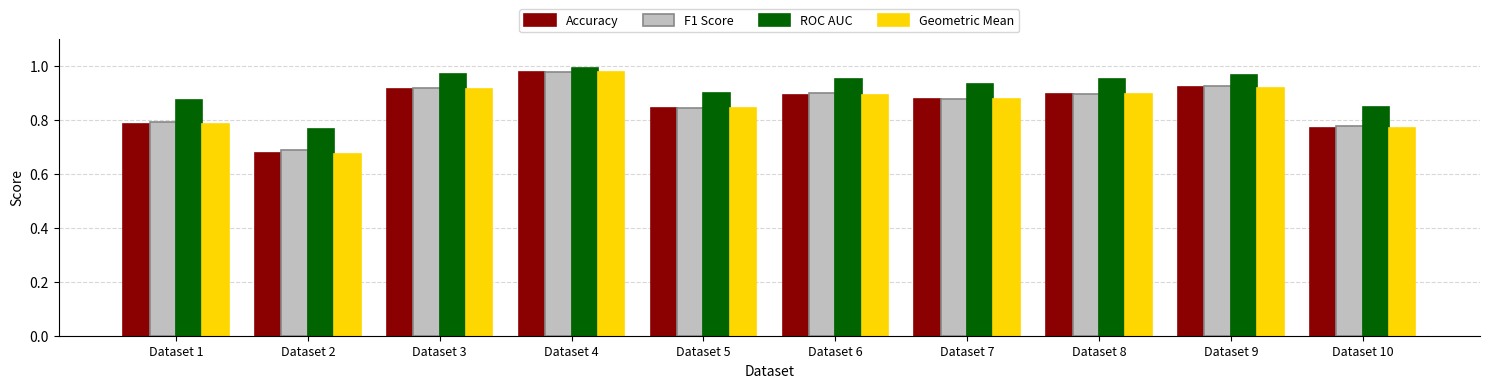

At which label does Geometric Mean reach its minimum?

Dataset 2